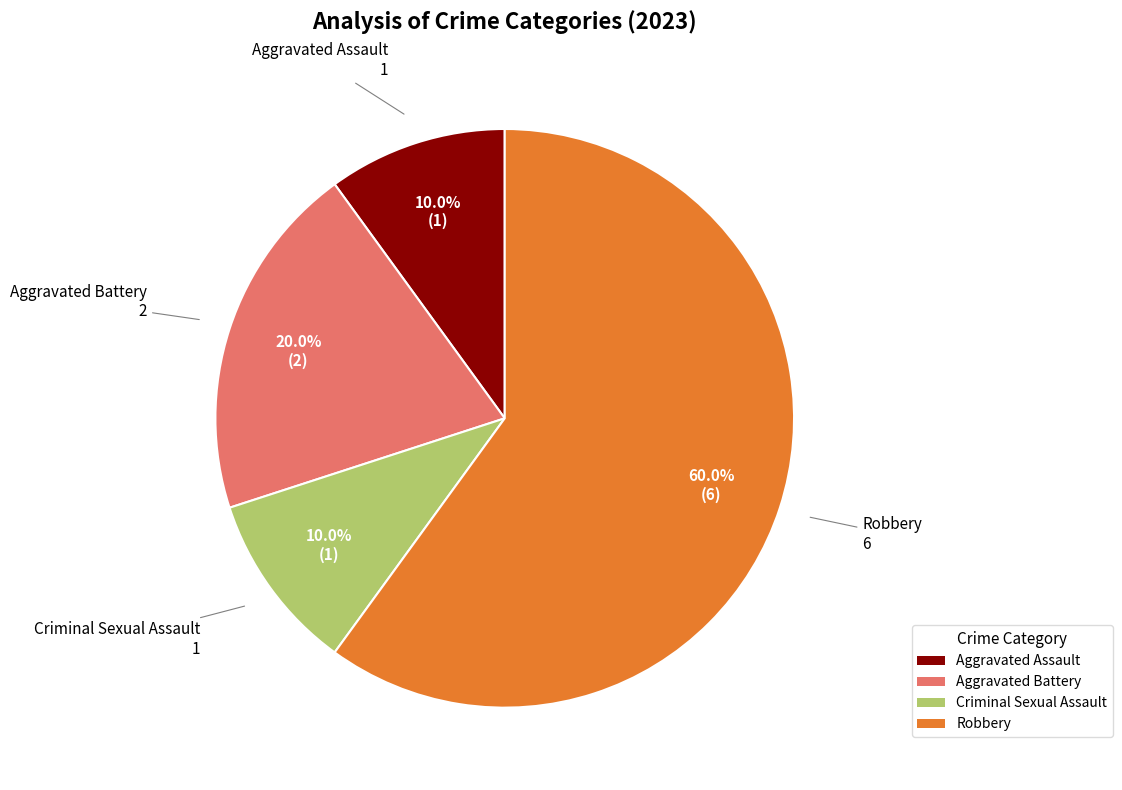

Does Aggravated Battery account for over 50% of the chart?

No